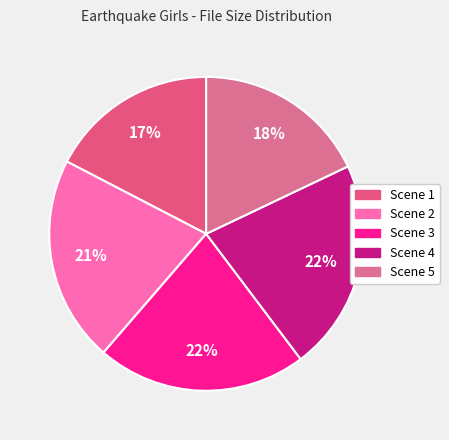

Count the number of slices in the pie.

5